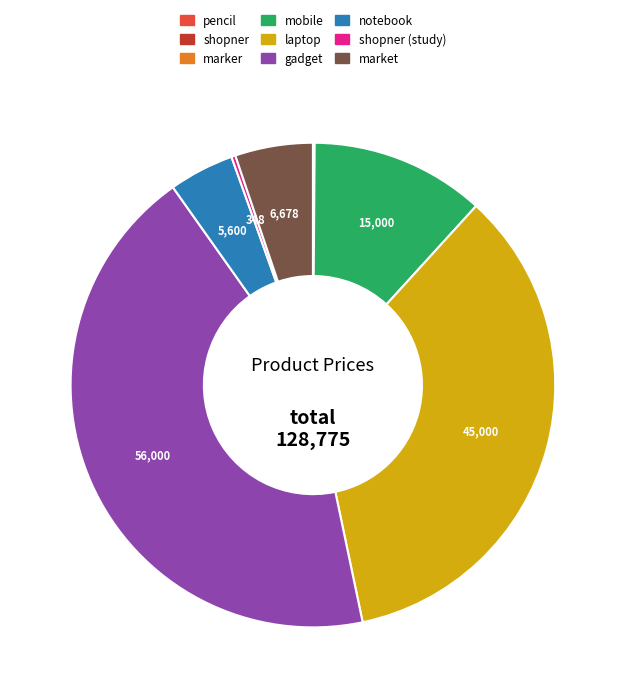

What is the largest slice in the pie chart?

gadget